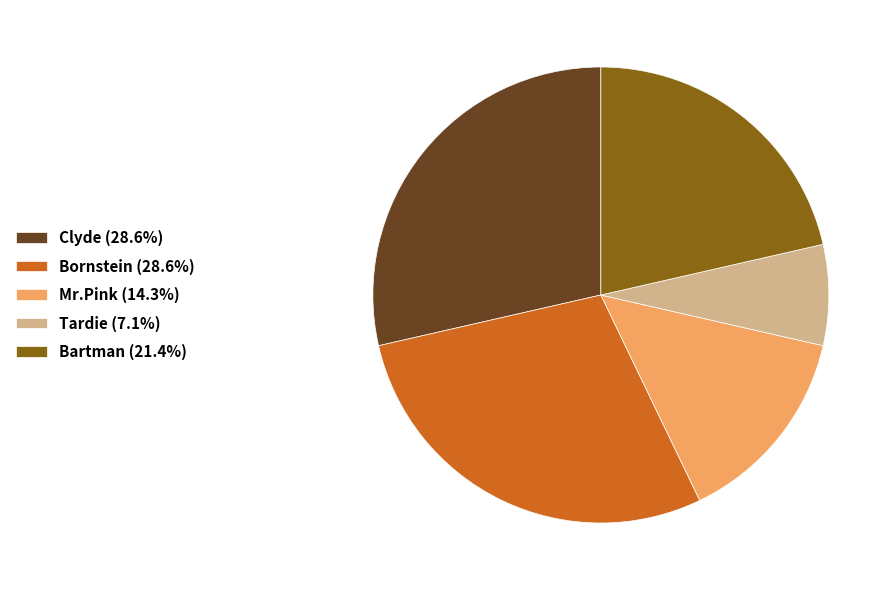

Approximately how many times larger is the value at Bornstein (28.6%) compared to Tardie (7.1%)?

4.0